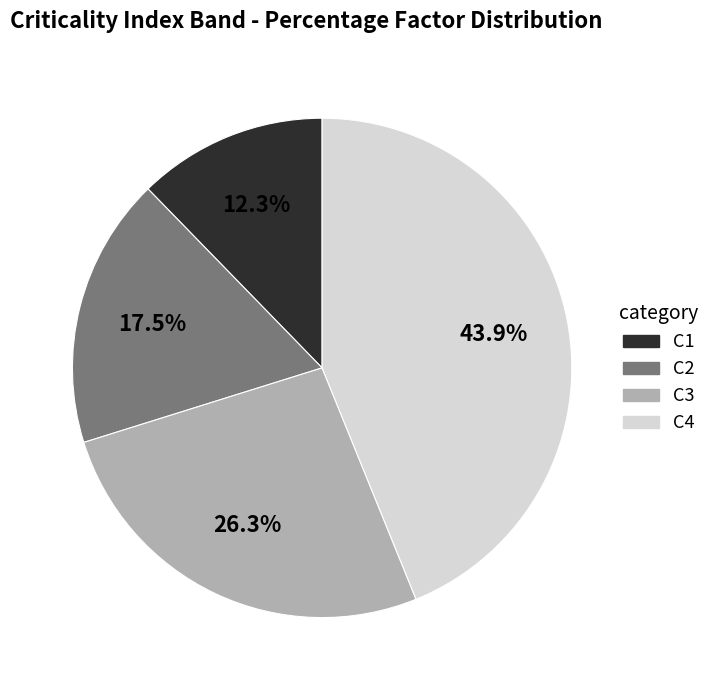

Is there a majority slice in this chart?

No